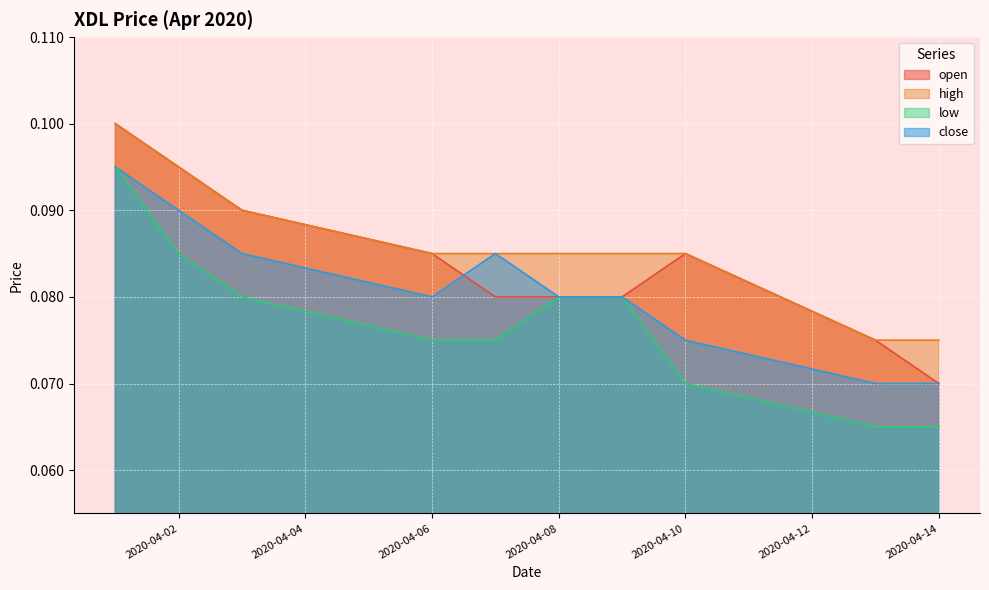

Which series has the widest spread of values?

open